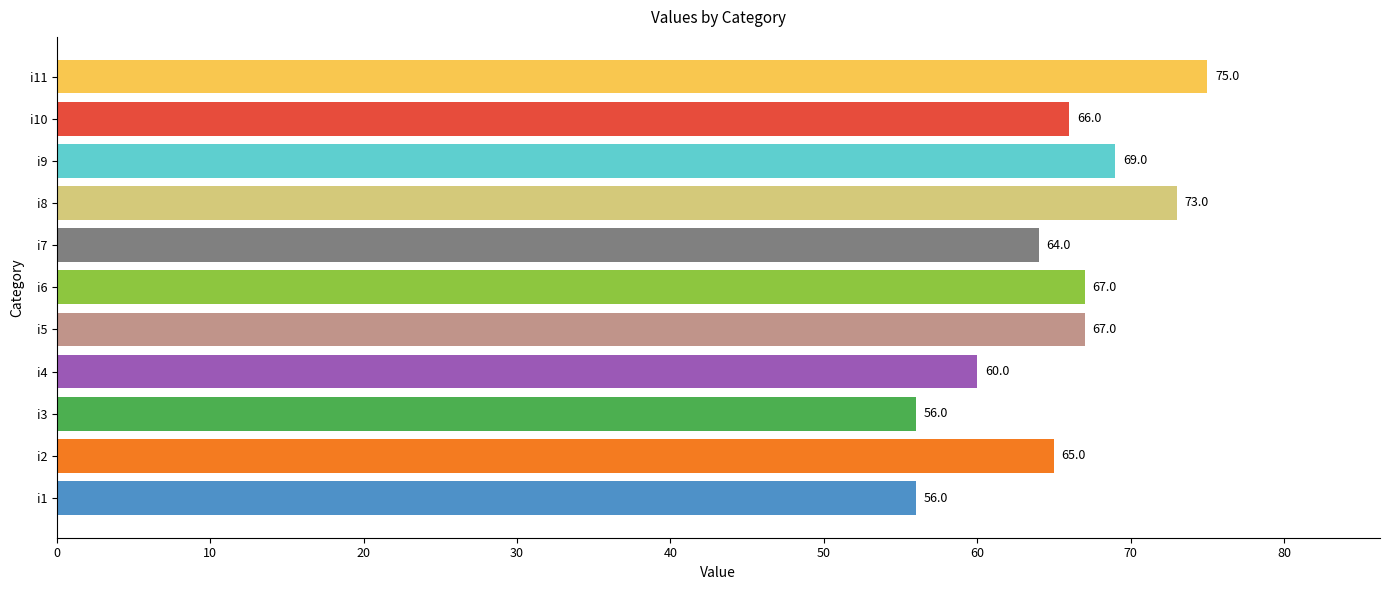

What is the ratio of the value at i6 to the value at i1?

1.2